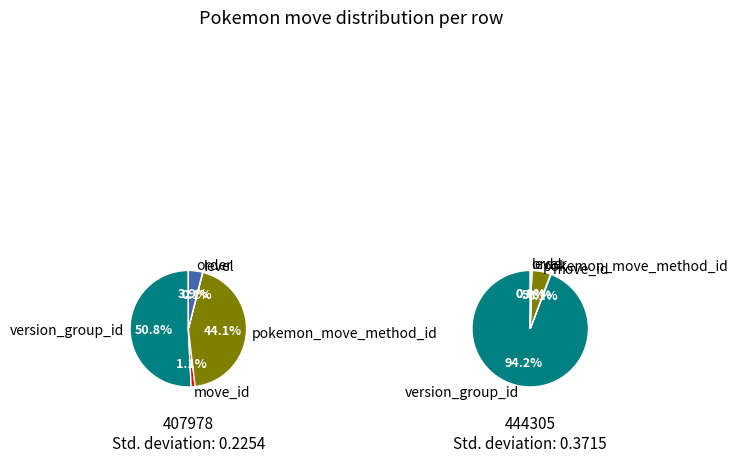

What percentage is the pokemon_move_method_id slice, to the nearest percent?

44%